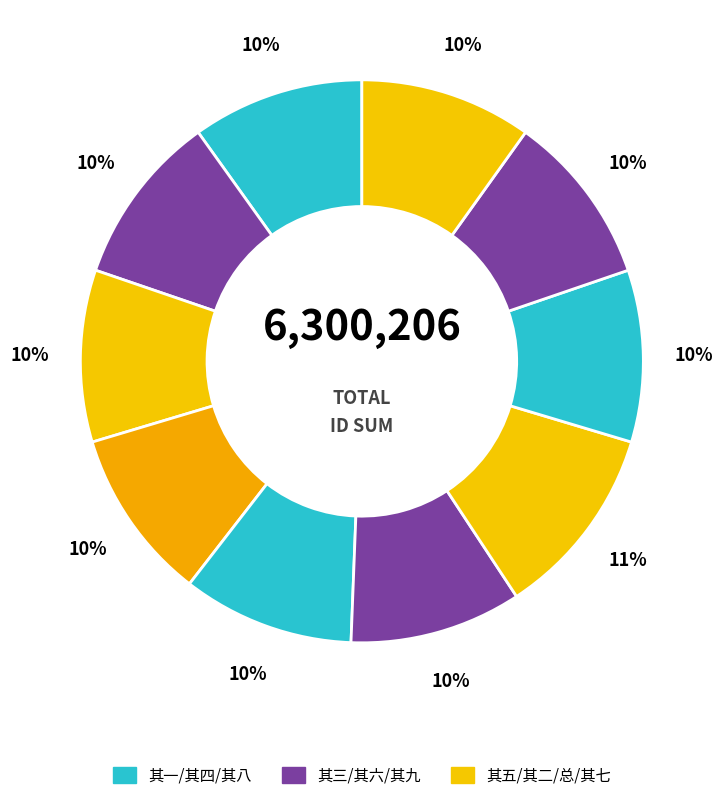

How many slices are in this pie chart?

10